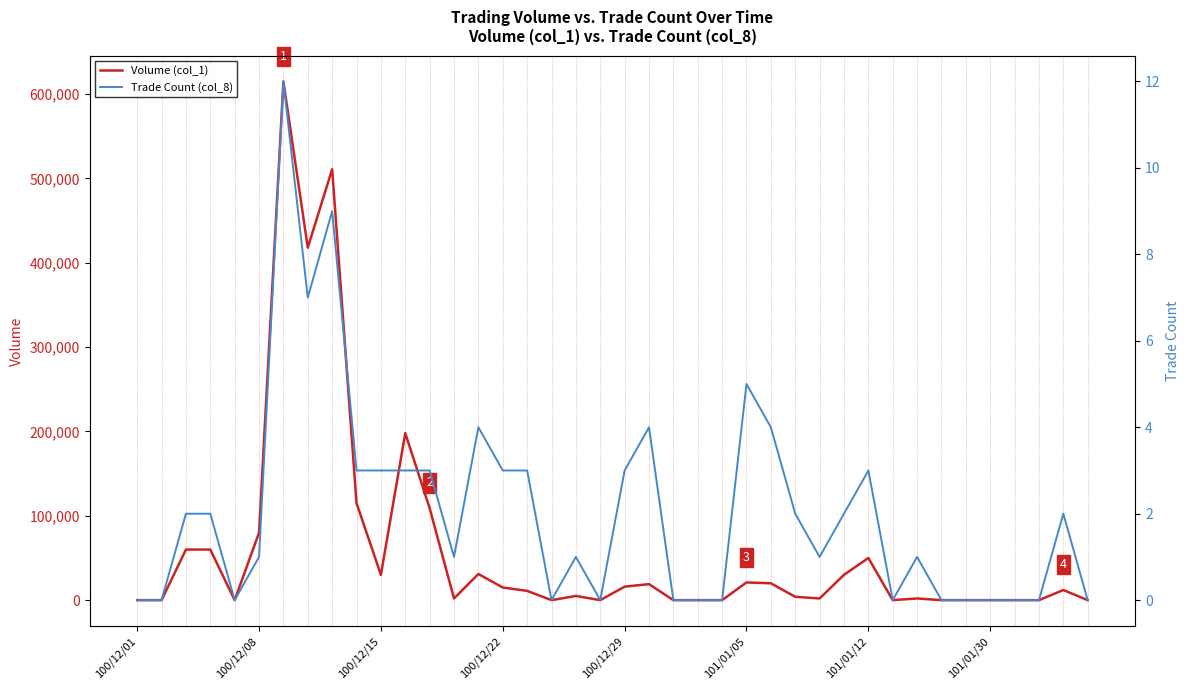

At how many categories does at least one series exceed 468573?

2